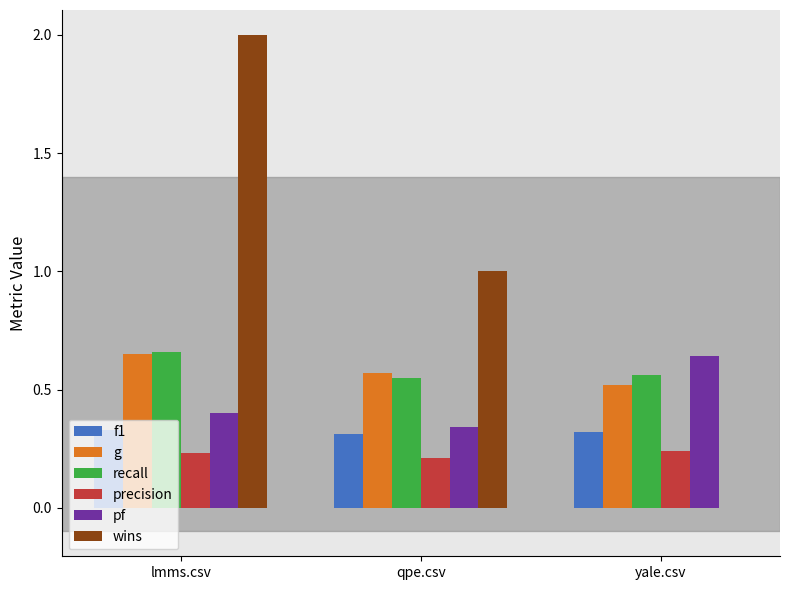

Which series changed the most between lmms.csv and qpe.csv?

wins